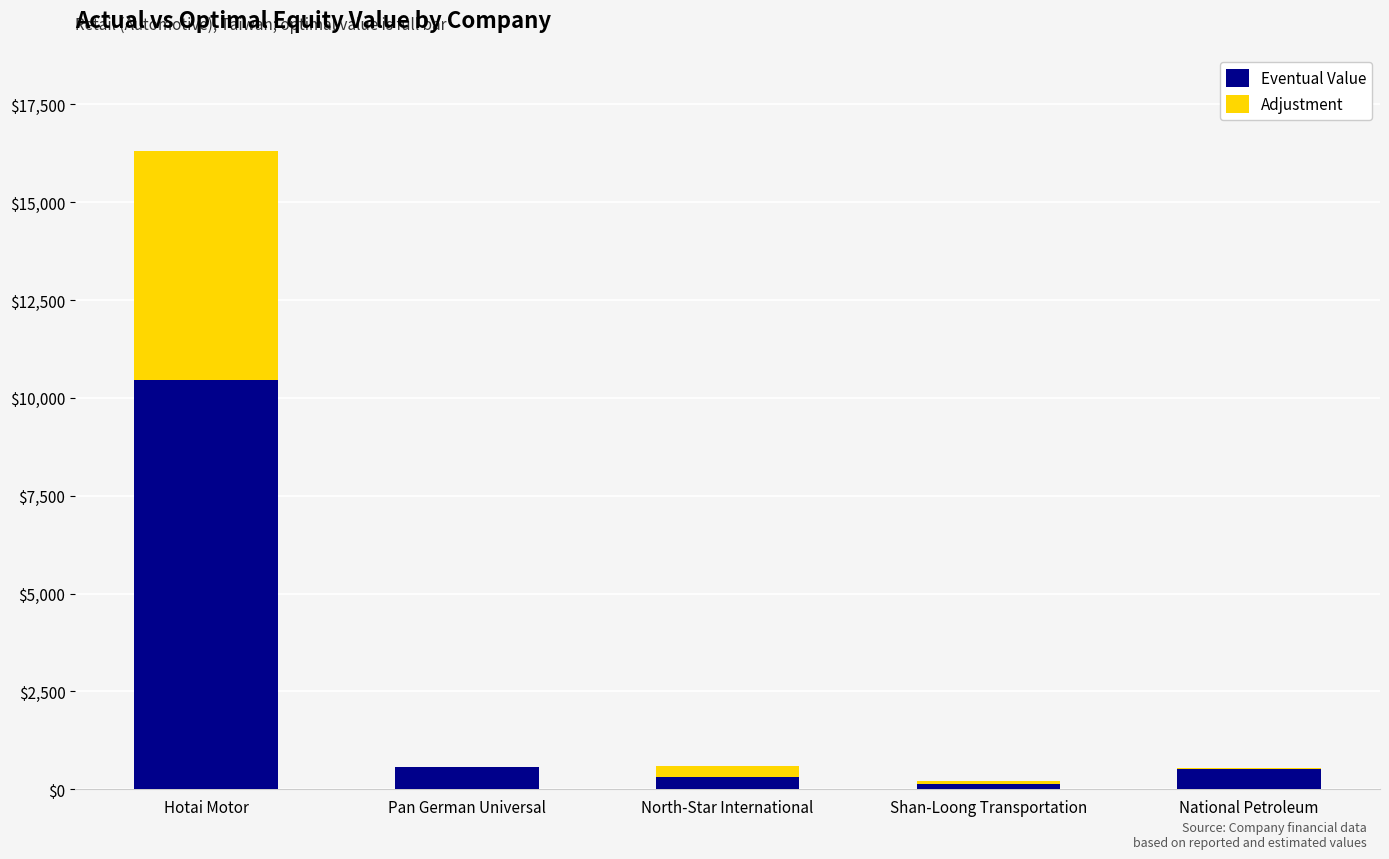

What is the total value across all series at Pan German Universal?

561.7